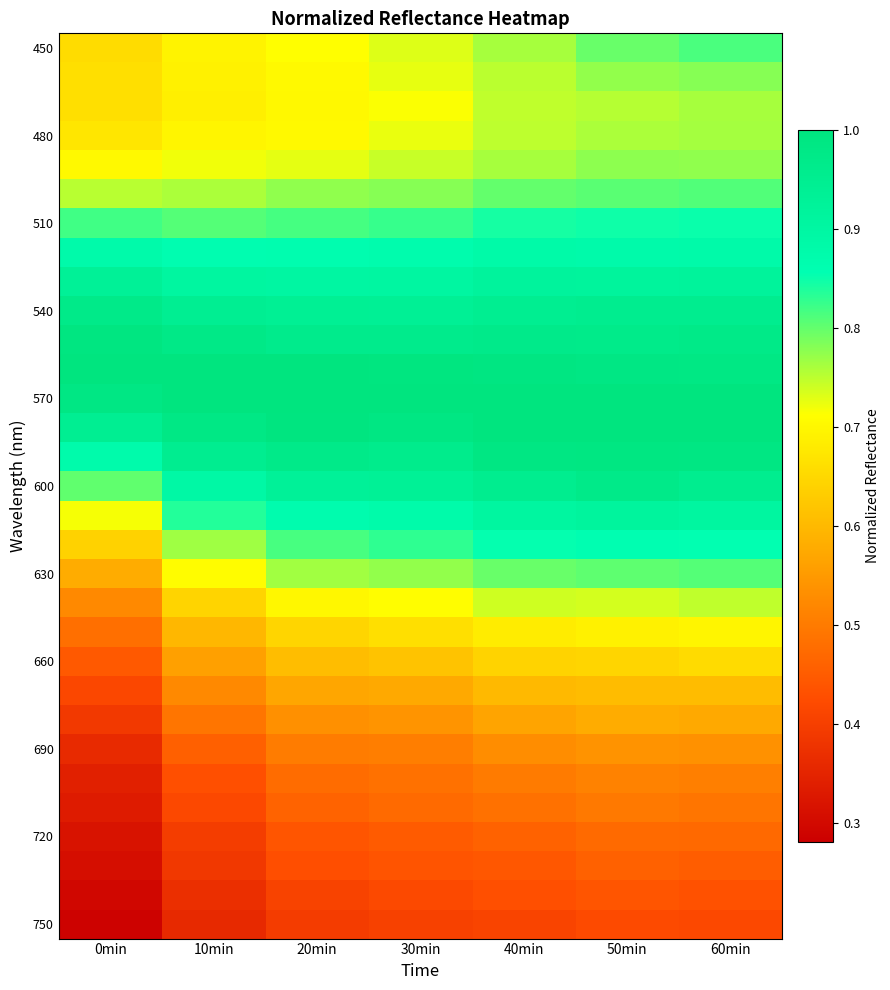

Which series changed the most between 0min and 40min?

630